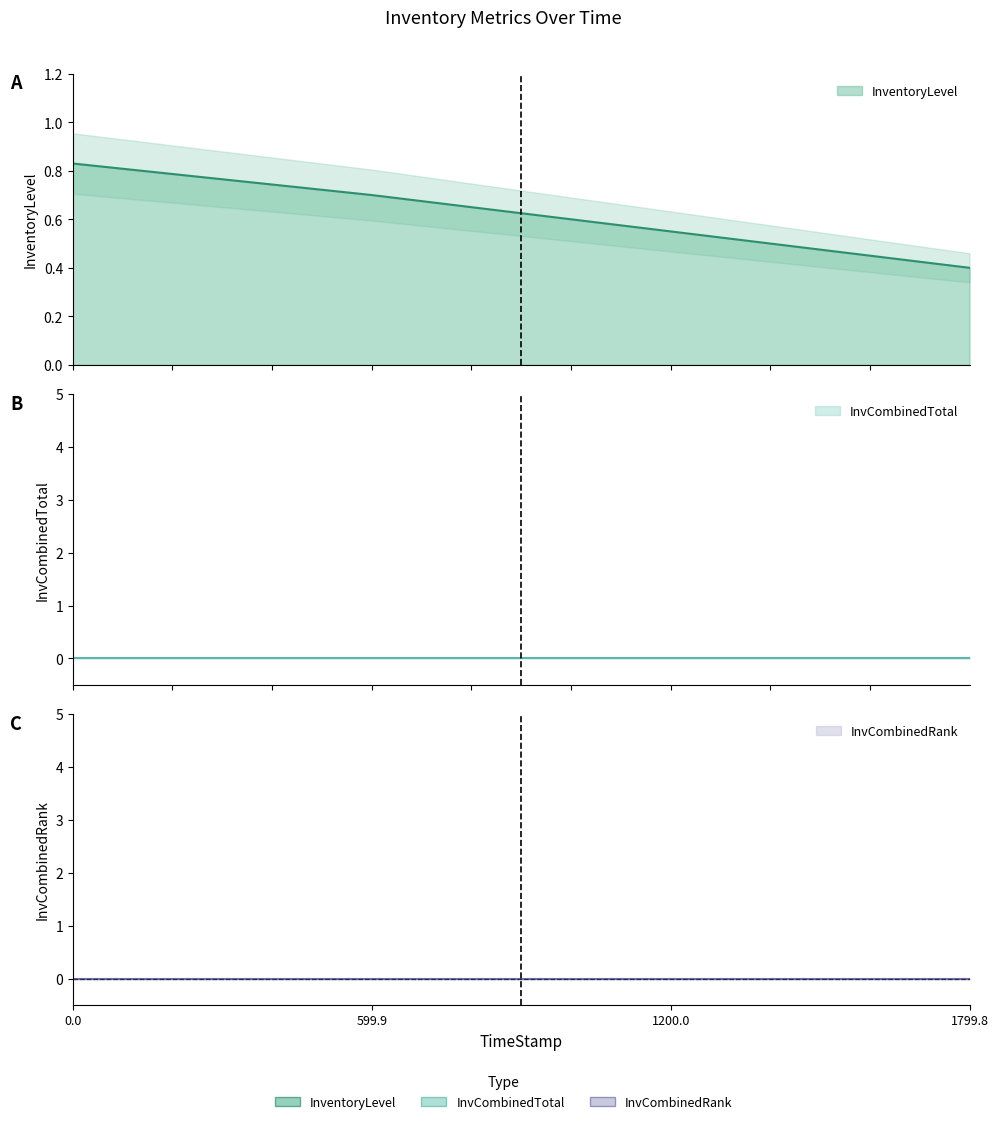

What is the label of the 2nd point from the right?

1199.96